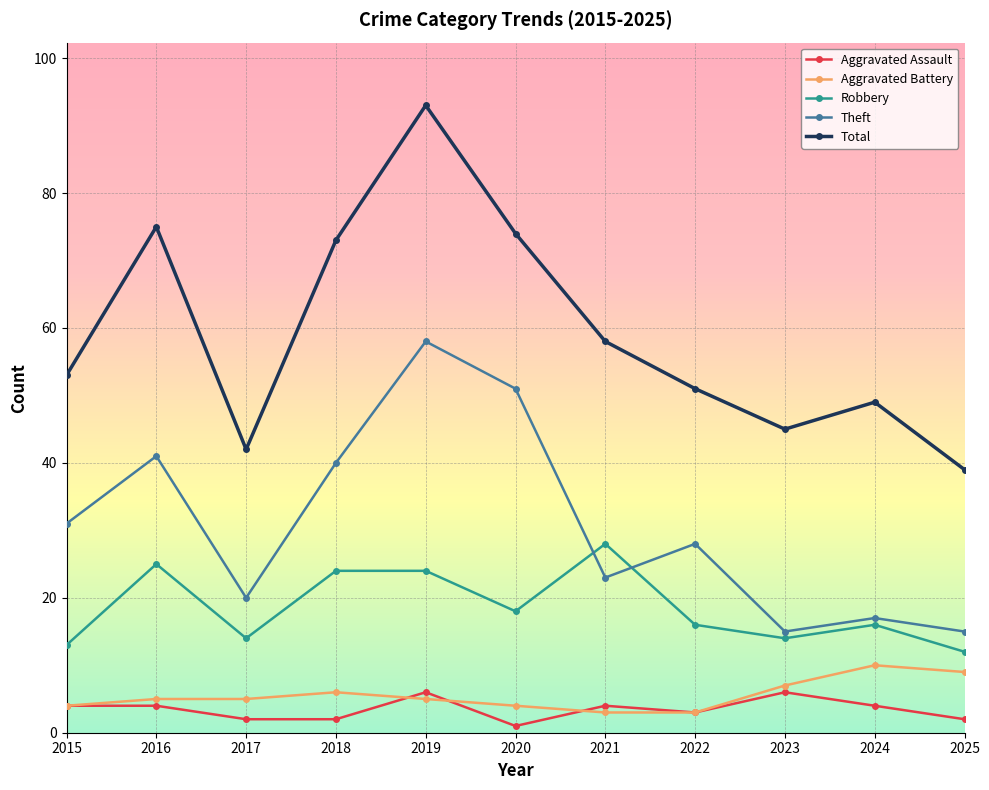

At which label does Theft first exceed 28?

2015